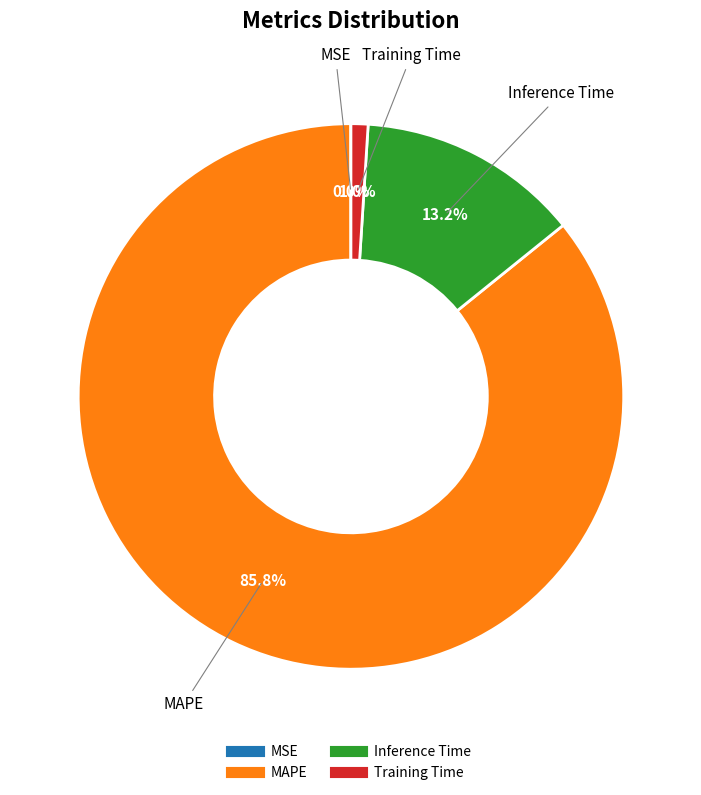

Is there a majority slice in this chart?

Yes